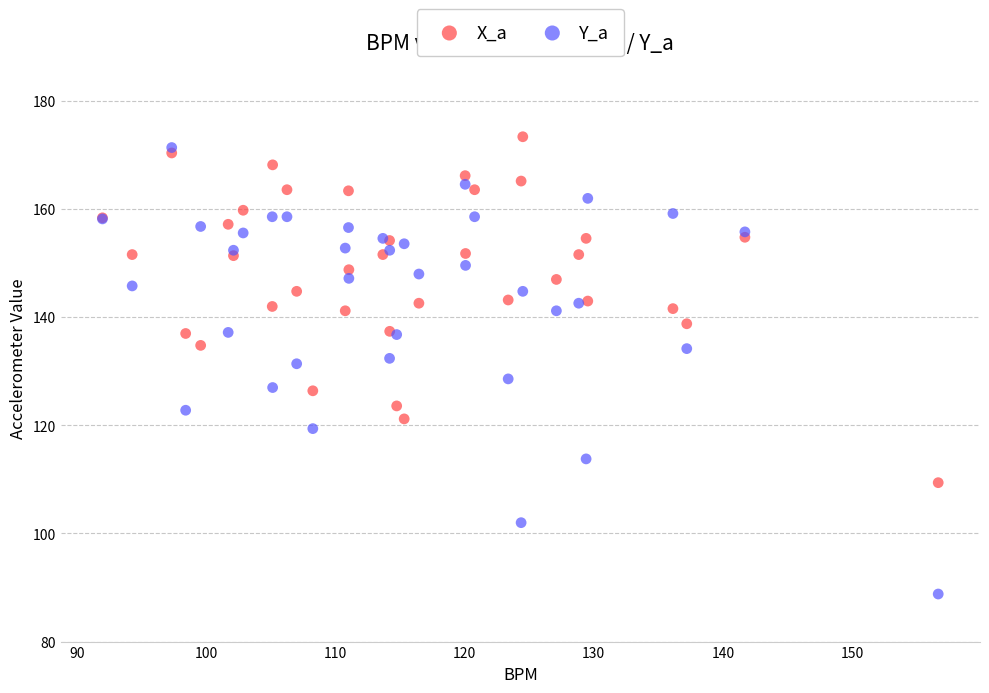

Which series reaches the minimum Y coordinate?

Y_a